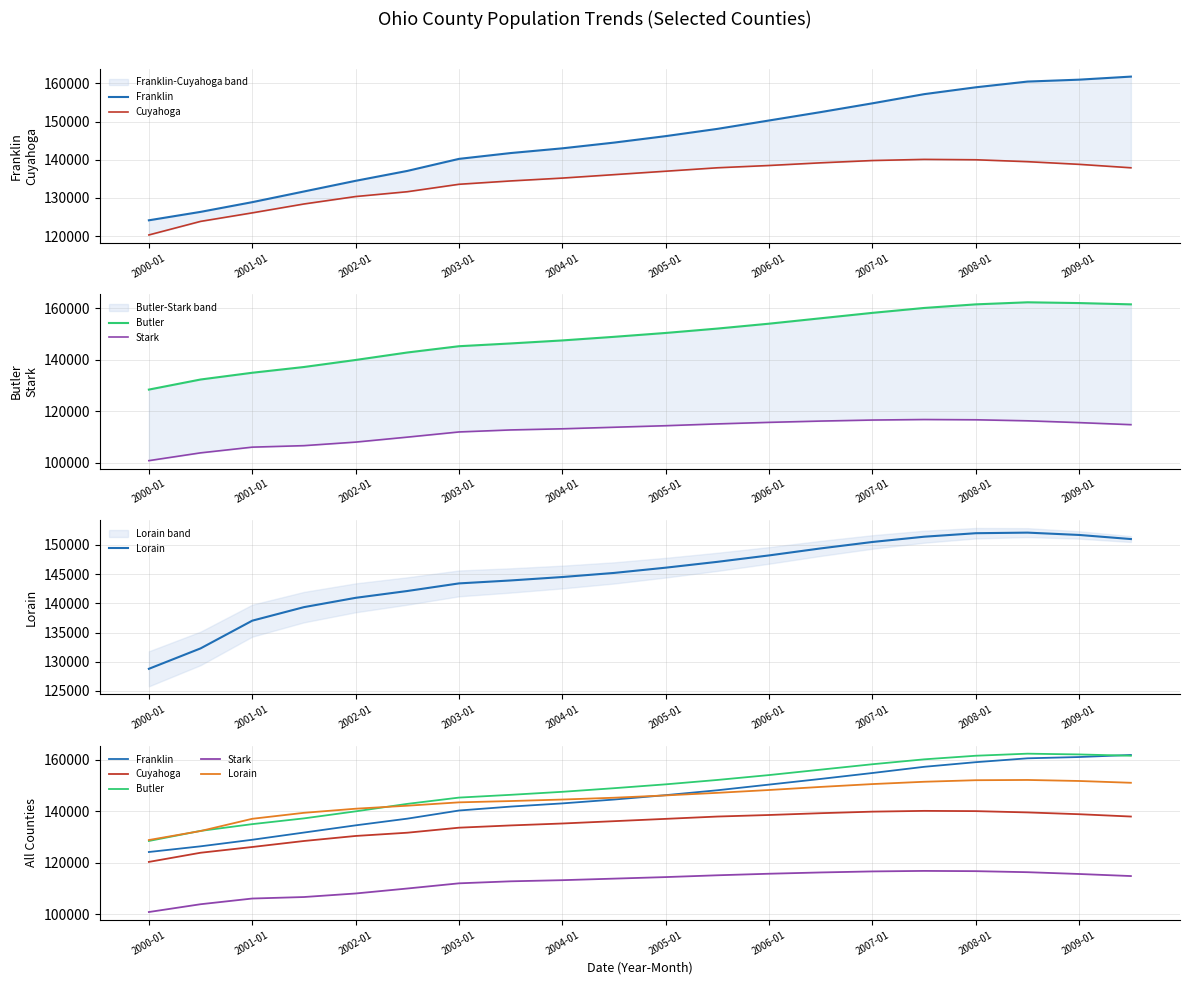

How many data points does each series have?

20